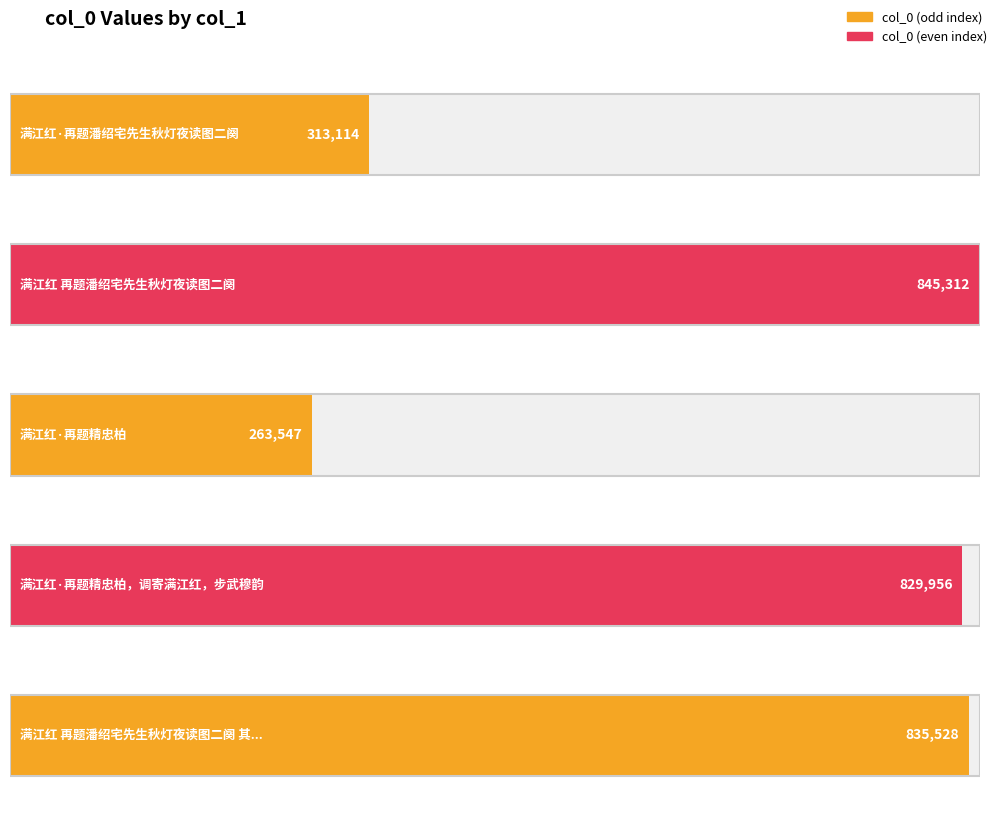

Reading left to right, transcribe all the data shown in this chart.

313114	845312	263547	829956	835528